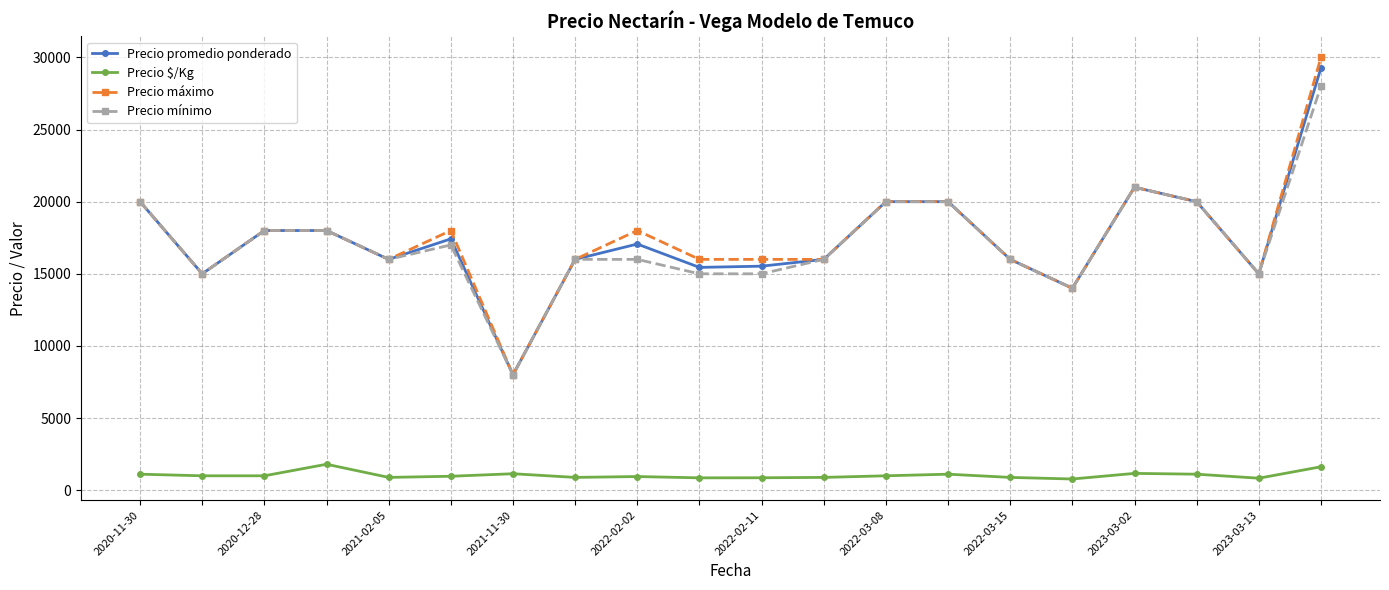

True or false: Precio promedio ponderado has more than 0 interior local peaks.

True